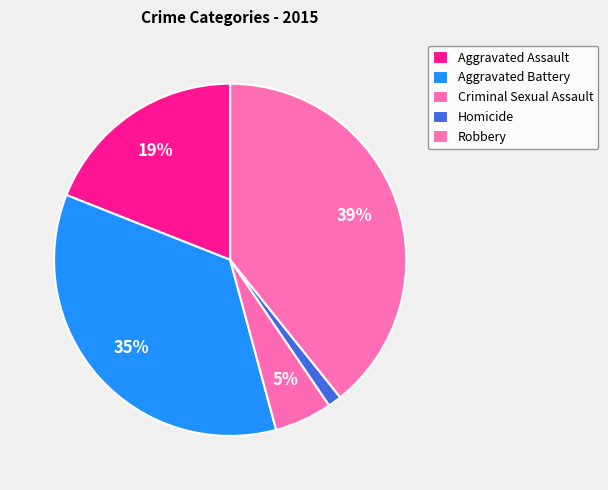

Does Homicide represent more than half of the total?

No